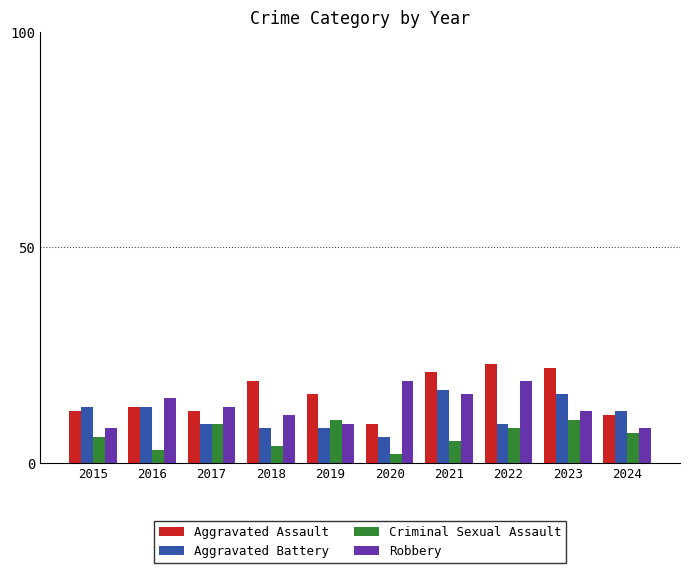

At which label is Aggravated Battery closest to 11?

2024